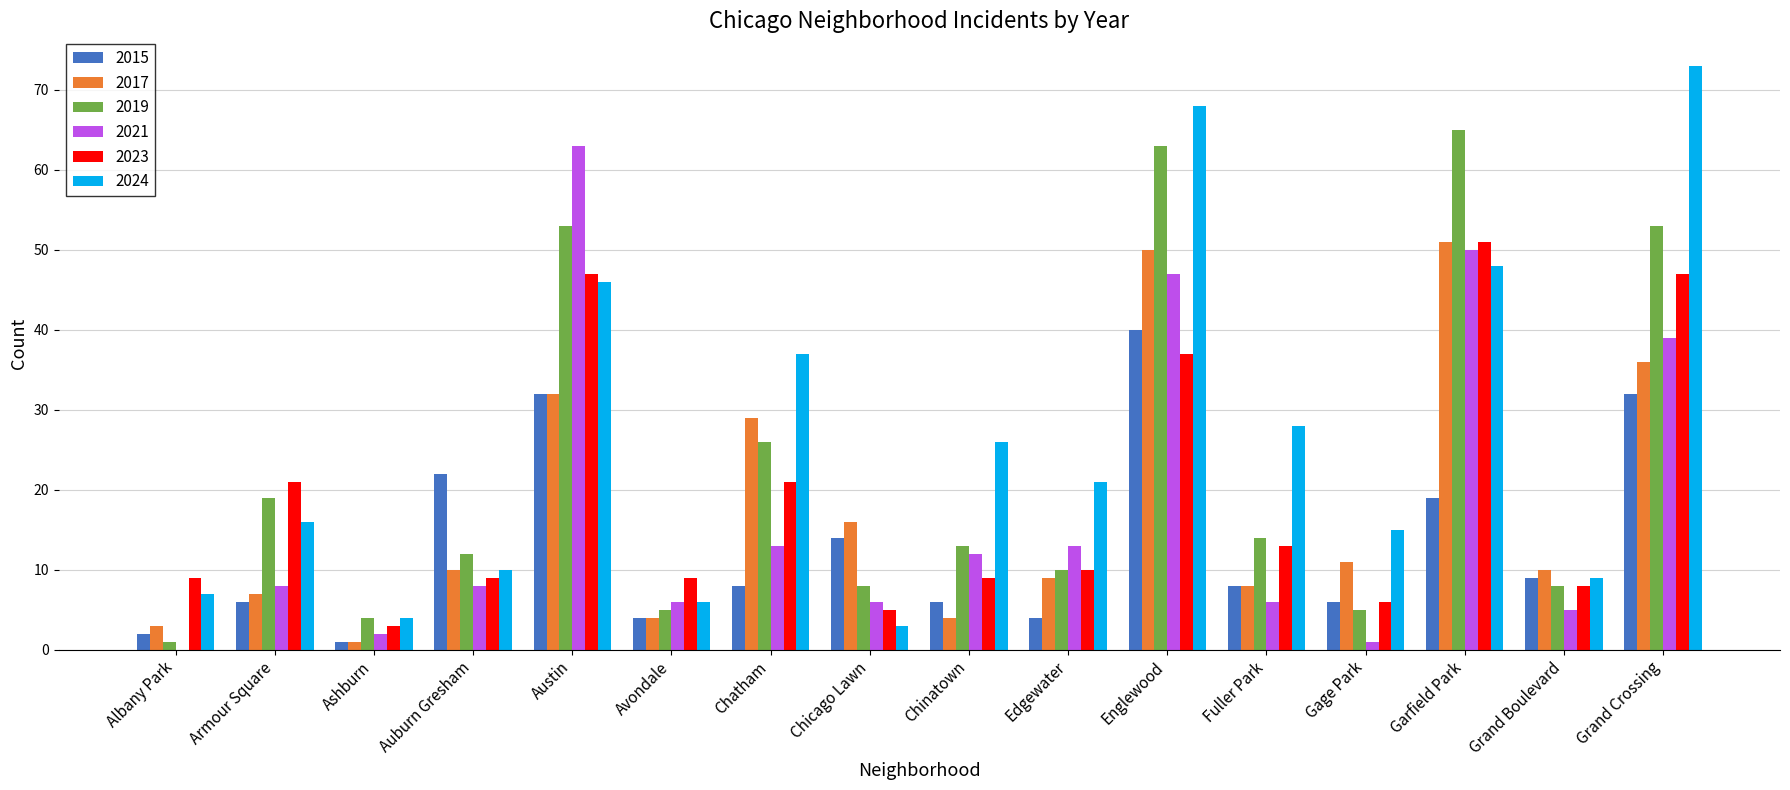

How many distinct data groups are displayed?

6